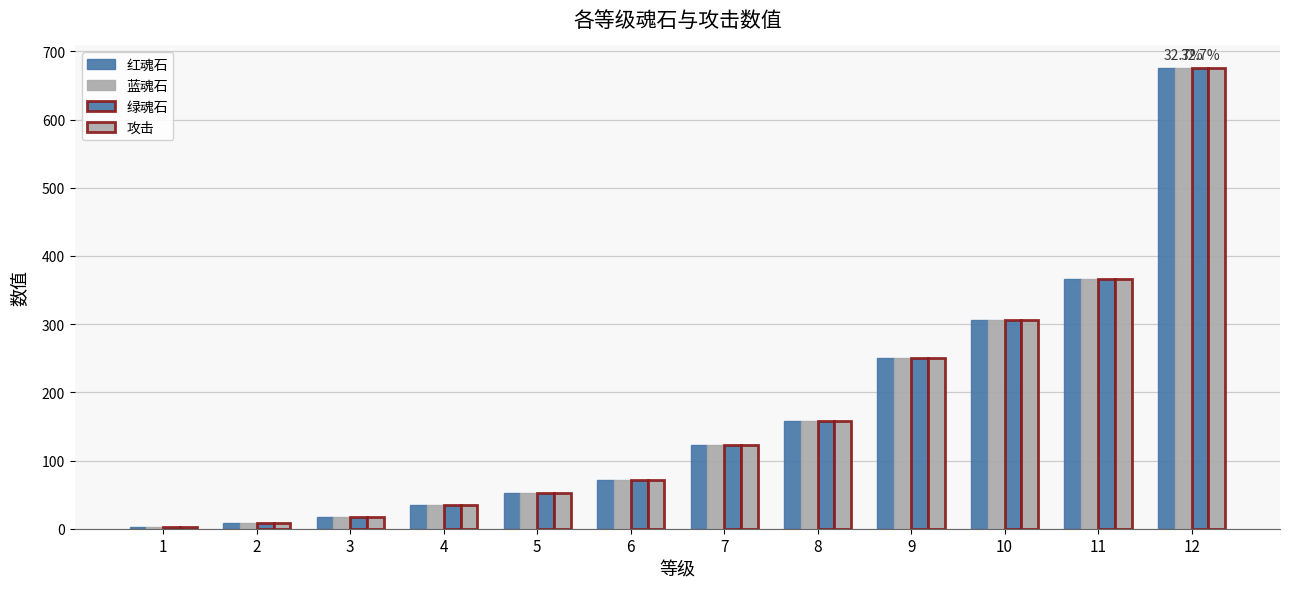

Count the number of categories in the chart.

12